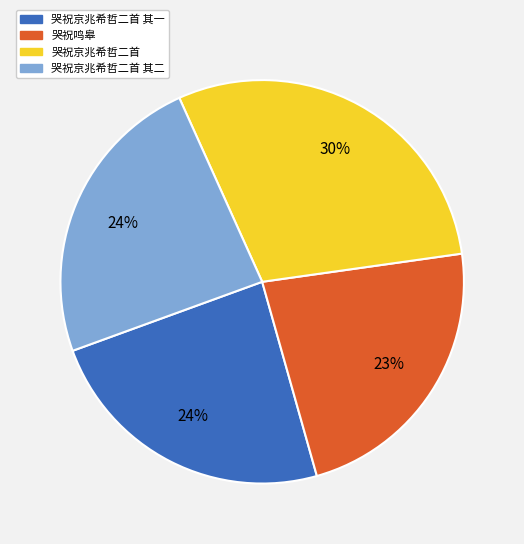

Count the number of slices in the pie.

4